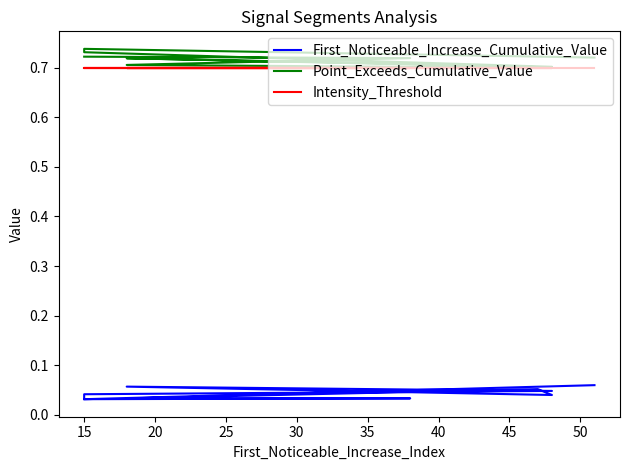

What is the difference between the highest and lowest values at 45?

0.7